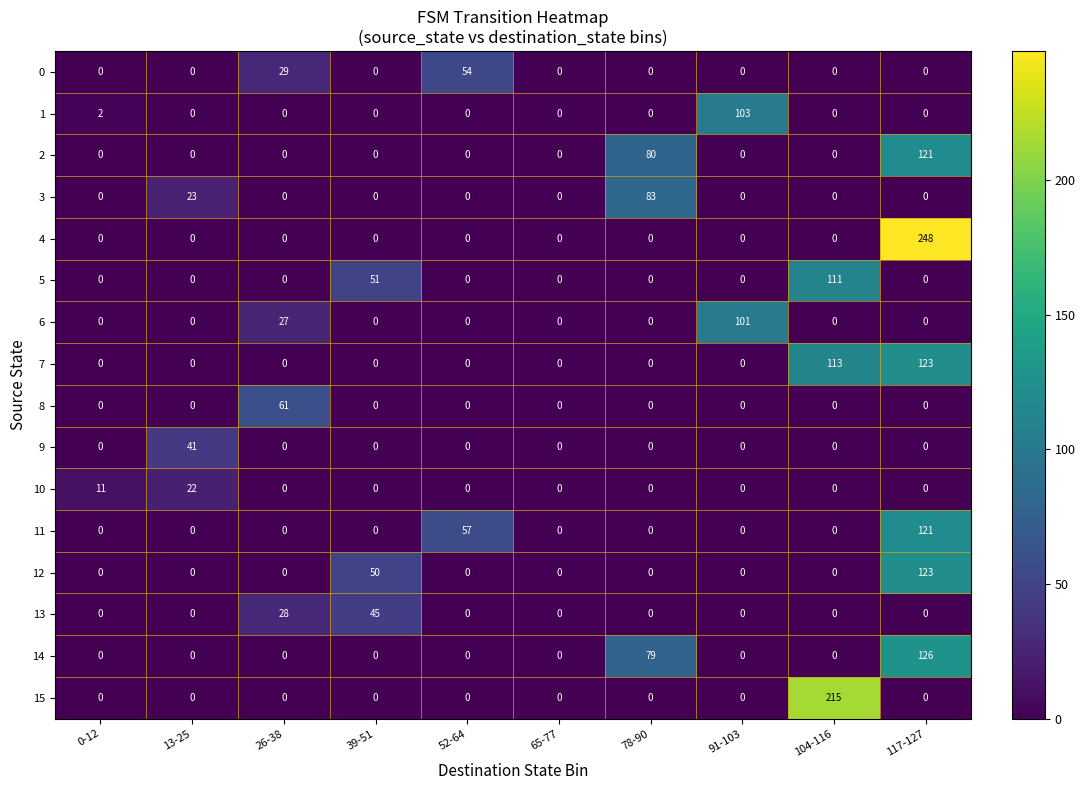

Count the number of categories in the chart.

10